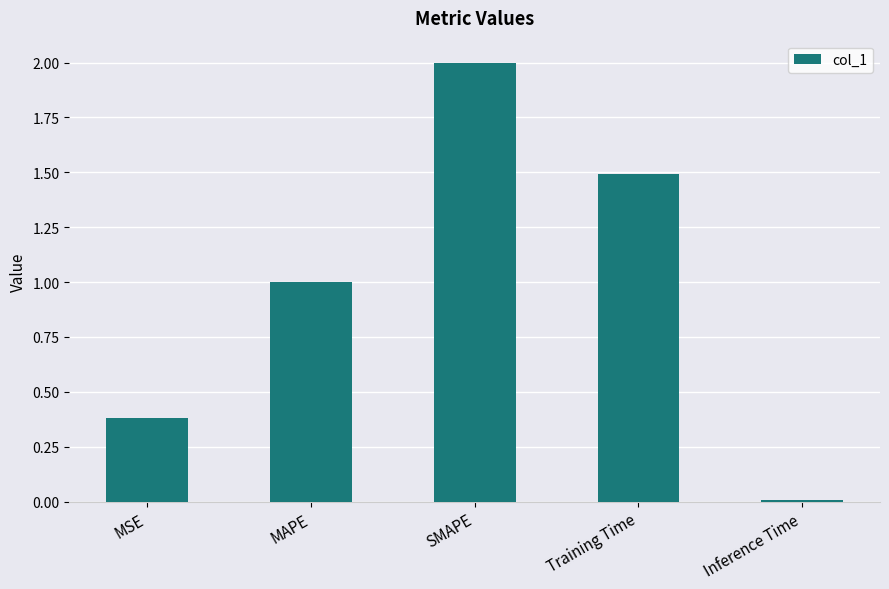

The value at Training Time is 0.3. True or false?

False